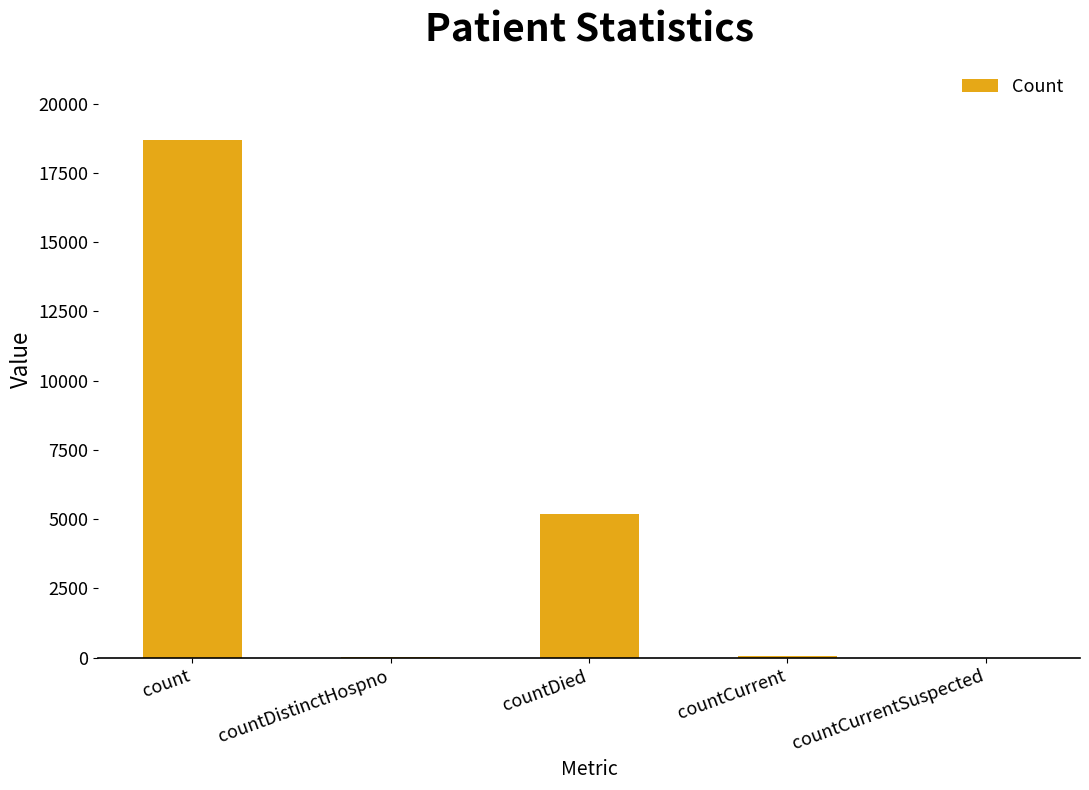

True or false: the data shows 2163 at countDied.

False